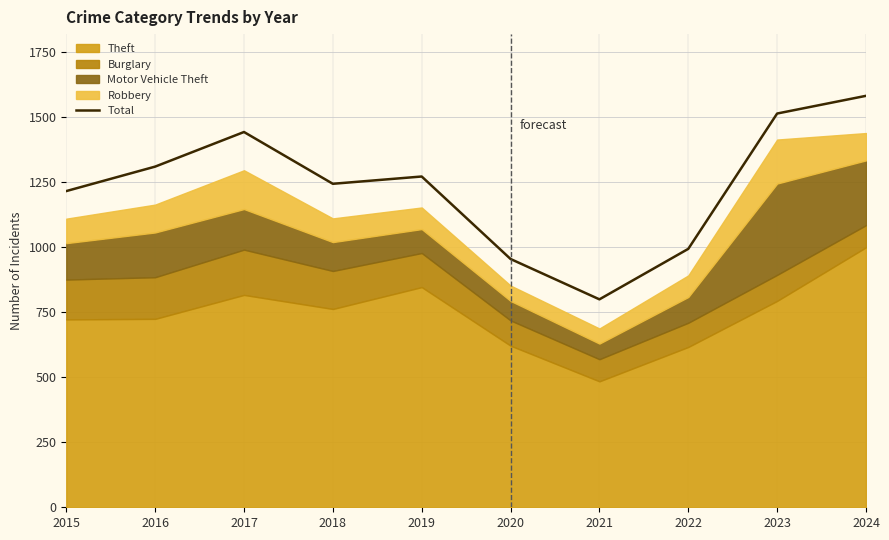

Does the chart display data point markers on the line(s)?

No